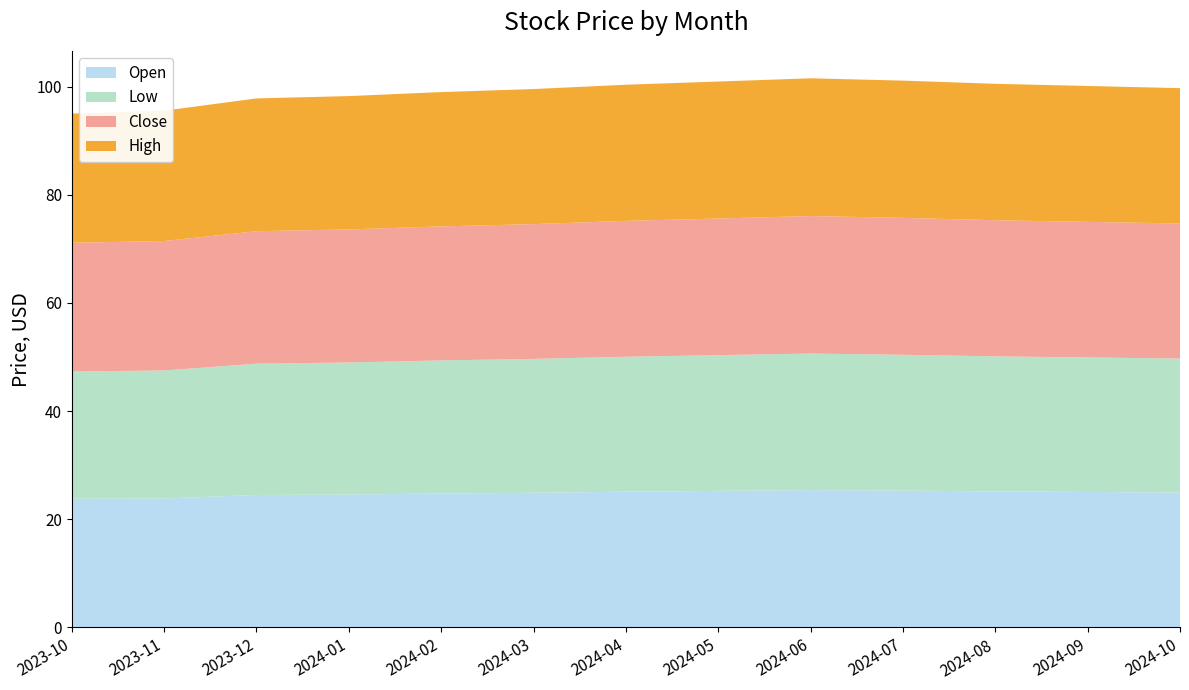

Reading left to right, list all the values displayed in this chart.

Open: 2023-10=23.8	2023-11=23.9	2023-12=24.5	2024-01=24.6	2024-02=24.8	2024-03=24.9	2024-04=25.1	2024-05=25.2	2024-06=25.4	2024-07=25.3	2024-08=25.1	2024-09=25.1	2024-10=24.9
Low: 2023-10=23.5	2023-11=23.7	2023-12=24.3	2024-01=24.4	2024-02=24.6	2024-03=24.8	2024-04=25.0	2024-05=25.1	2024-06=25.2	2024-07=25.1	2024-08=25.0	2024-09=24.9	2024-10=24.8
Close: 2023-10=23.8	2023-11=23.9	2023-12=24.5	2024-01=24.6	2024-02=24.8	2024-03=24.9	2024-04=25.1	2024-05=25.3	2024-06=25.4	2024-07=25.3	2024-08=25.2	2024-09=25.1	2024-10=25.0
High: 2023-10=23.9	2023-11=24.1	2023-12=24.6	2024-01=24.7	2024-02=24.8	2024-03=25.0	2024-04=25.2	2024-05=25.3	2024-06=25.5	2024-07=25.4	2024-08=25.2	2024-09=25.1	2024-10=25.0